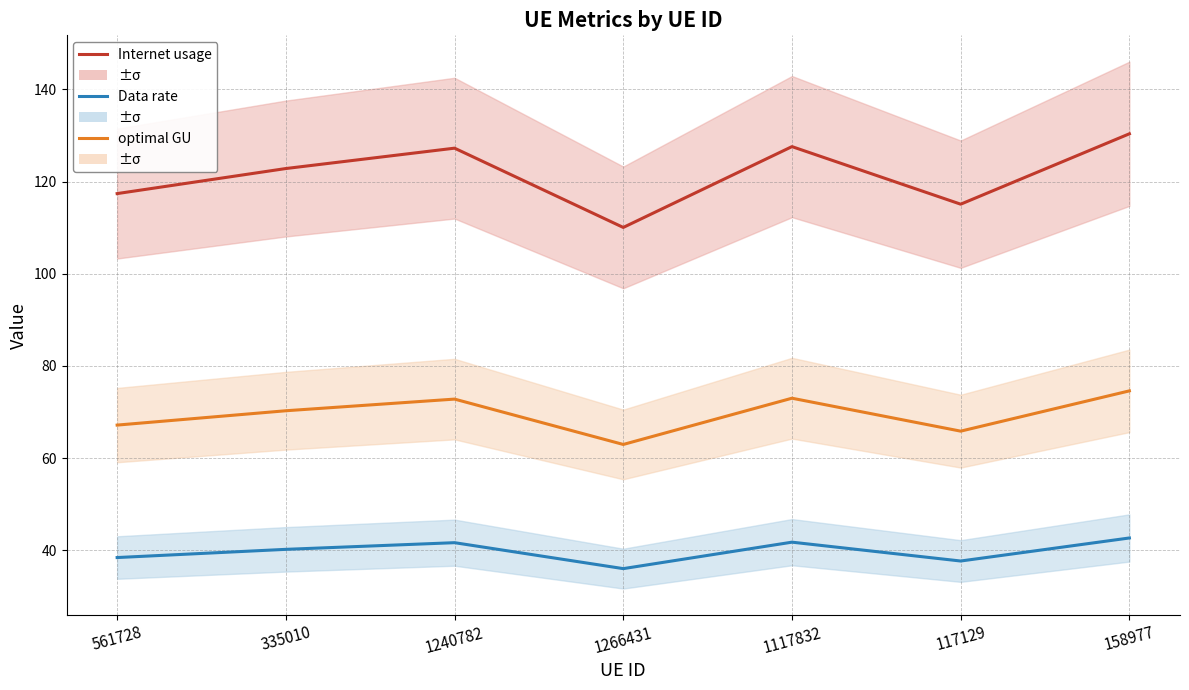

Where is the first local minimum for Data rate?

1266431